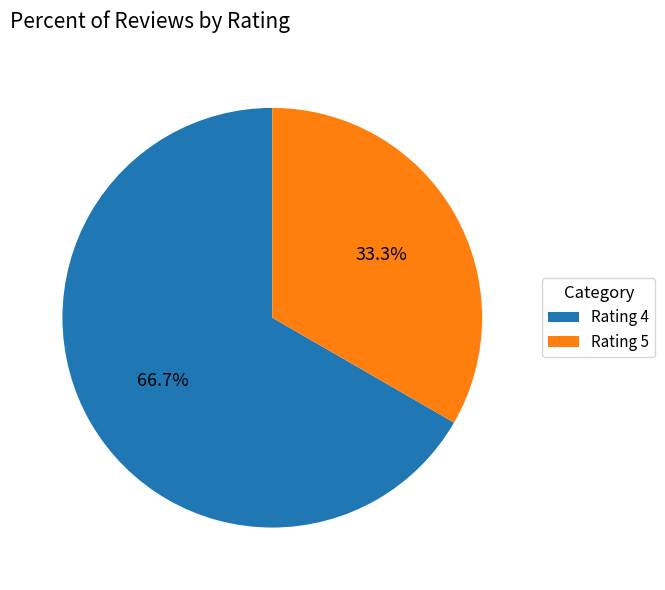

Does any single category account for the majority?

Yes